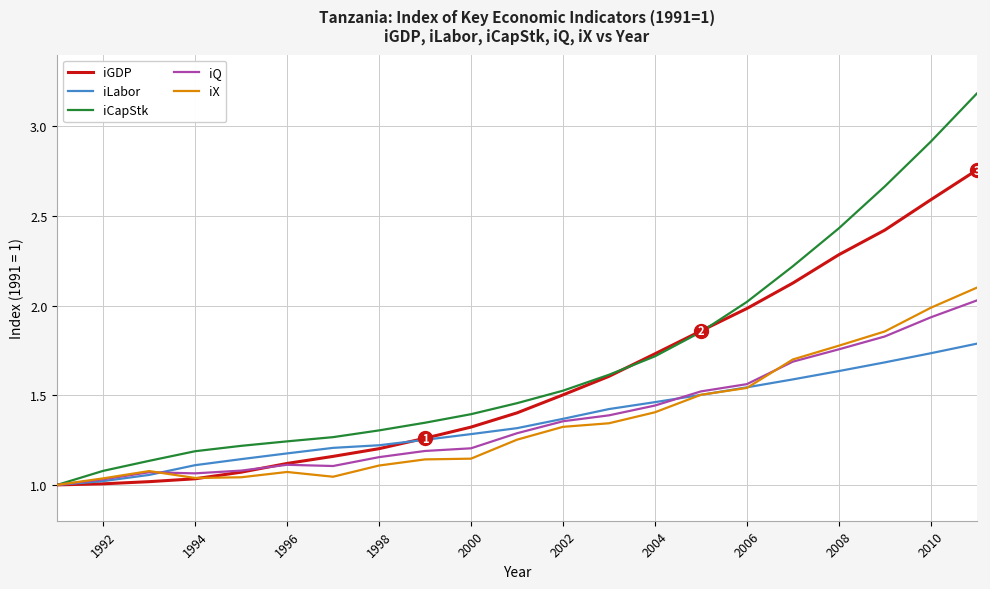

Which series has the largest total across all categories?

iCapStk